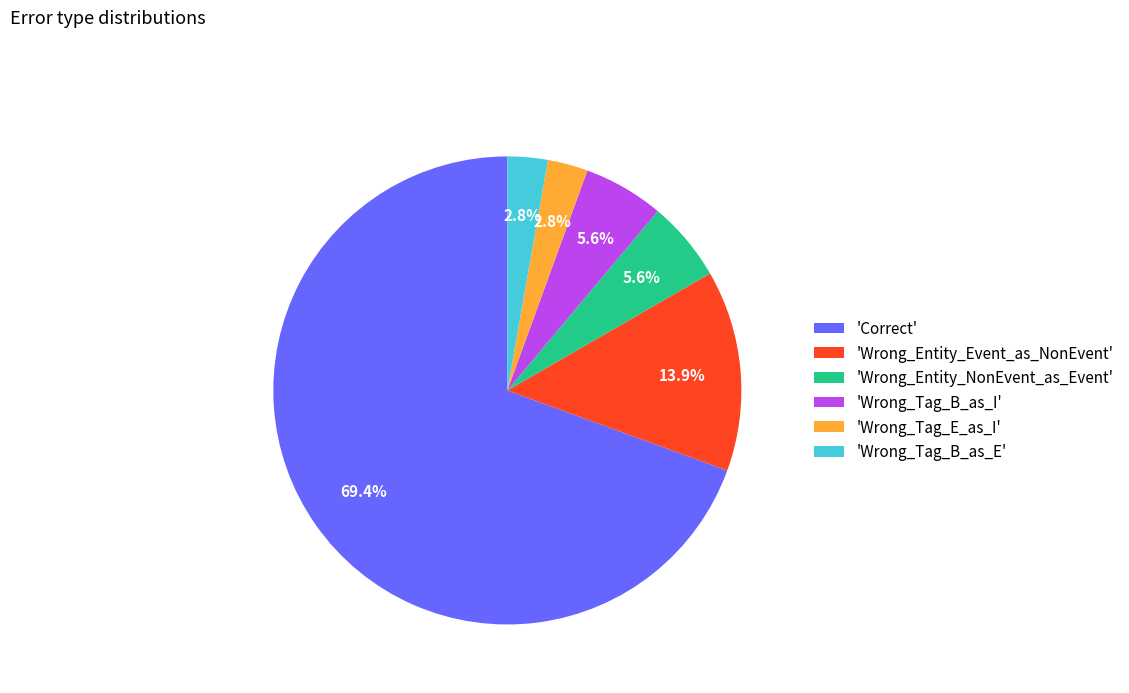

Between 'Wrong_Tag_E_as_I' and 'Correct', which is larger?

'Correct'